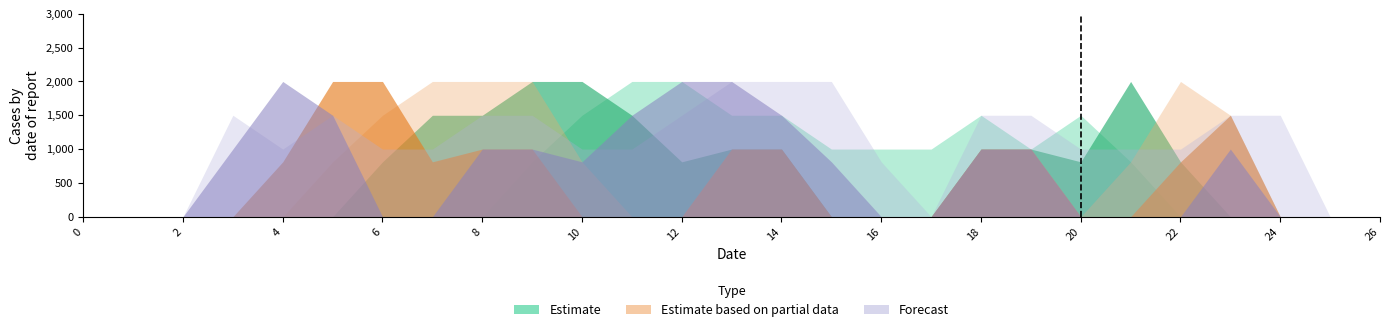

Does the chart have visible grid lines?

No